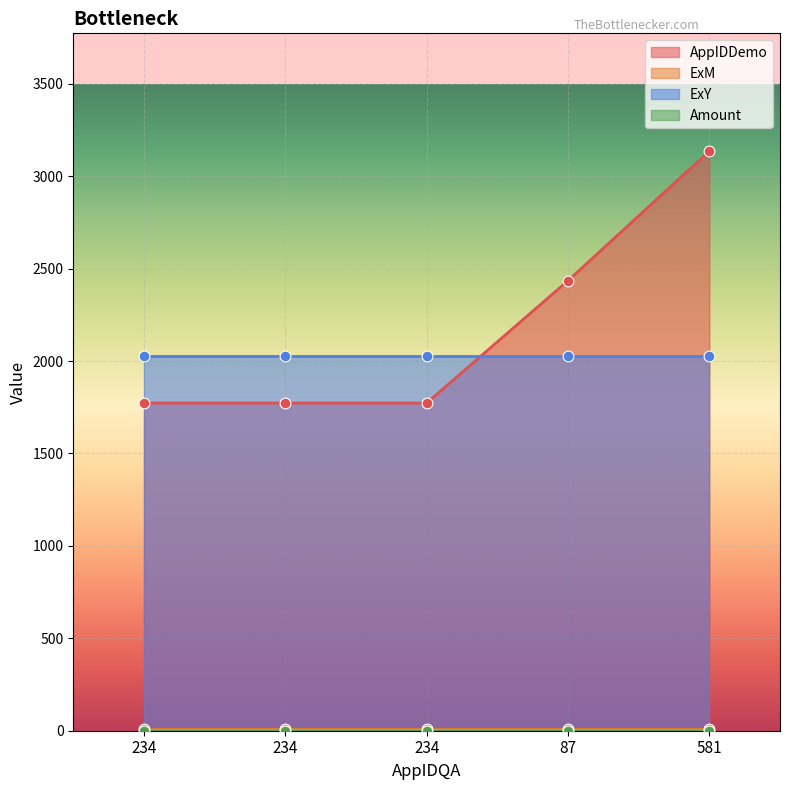

What is the total value across all series at 581?

5177